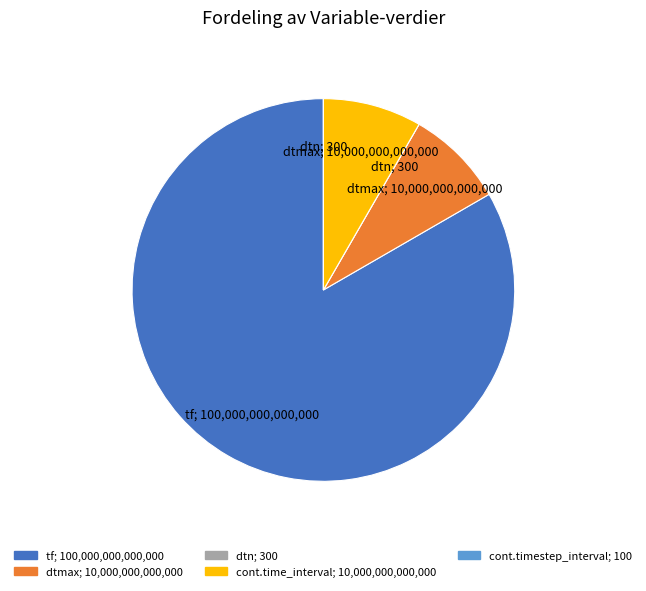

Is cont.time_interval the majority of the pie?

No